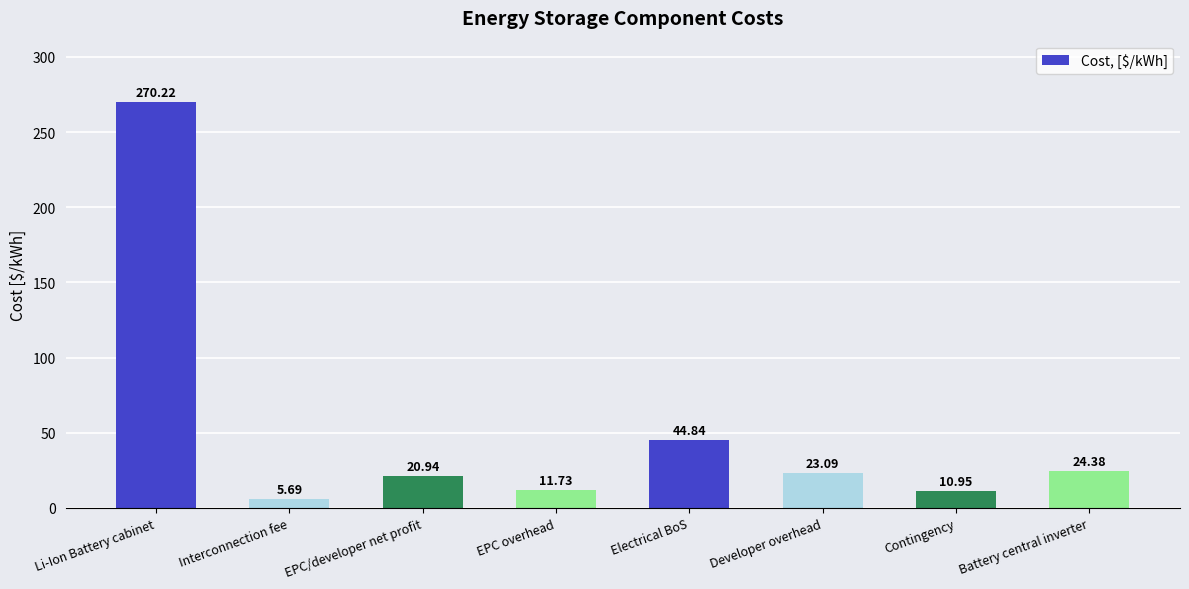

What is the average value?

51.5